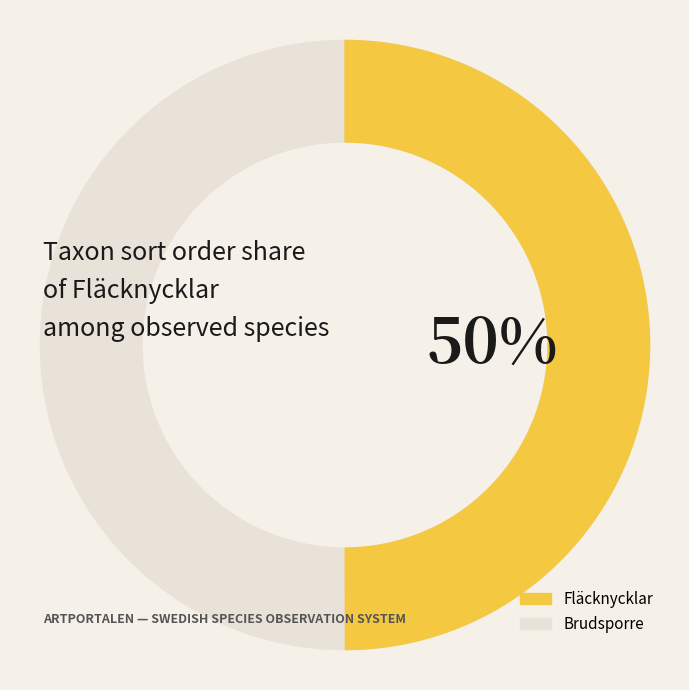

To the nearest percent, what percentage of the pie is Brudsporre?

50%